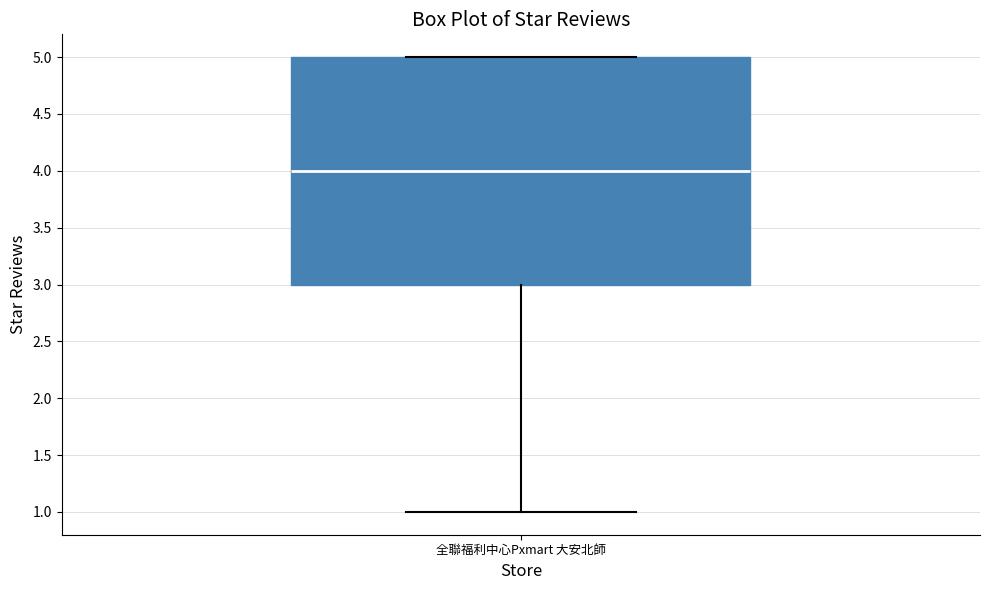

Read this box plot against the y-axis: the position of the median line, the range covered by the box, and the ends of both whiskers. The values are not printed on the chart, so give them approximately, as read against the axis.

median 4, box 3 to 5, whiskers 1 to 5